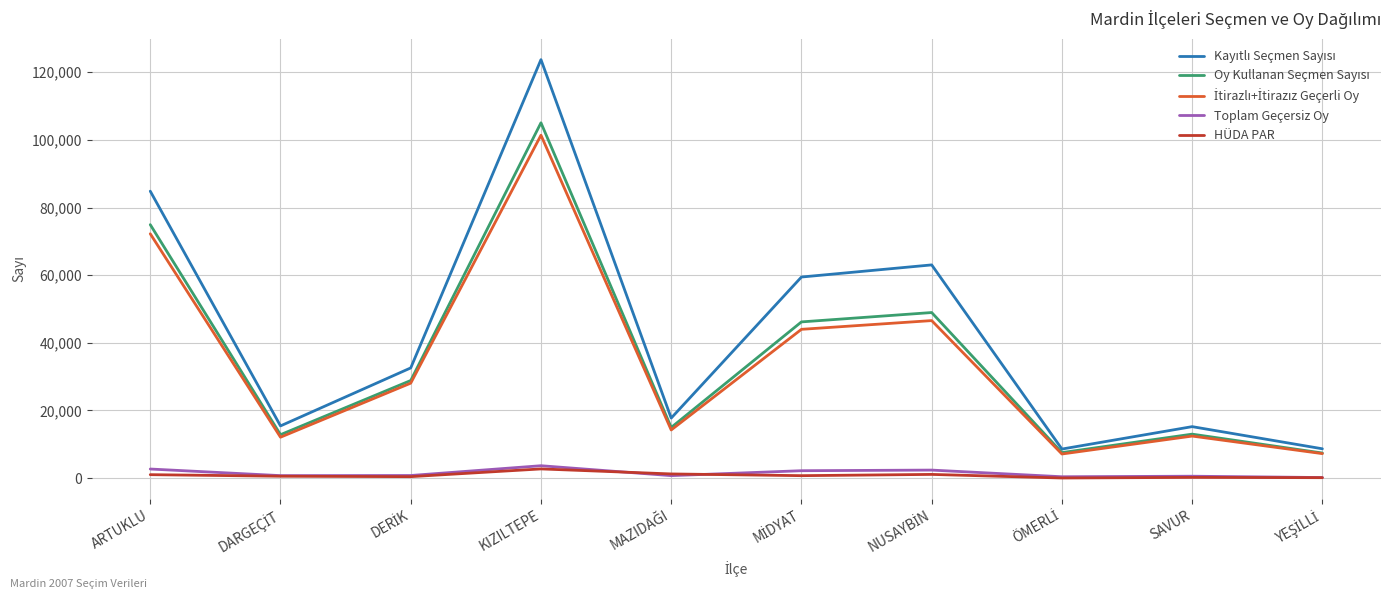

At which category is the sum across all series the highest?

KIZILTEPE